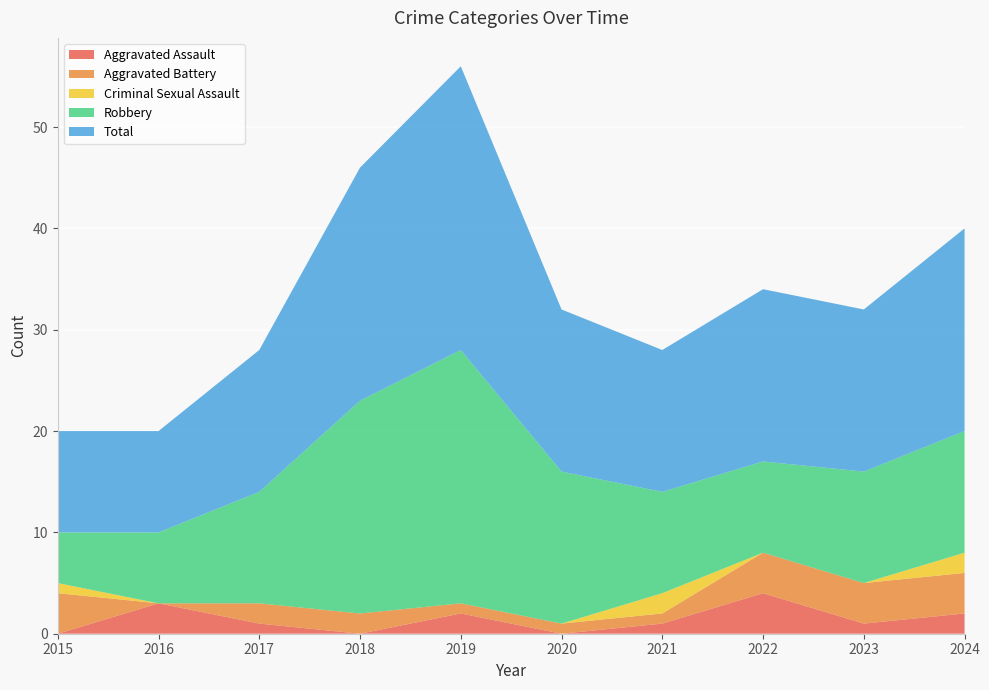

Reading left to right, what are all the values shown in this chart?

Aggravated Assault: 0	3	1	0	2	0	1	4	1	2
Aggravated Battery: 4	0	2	2	1	1	1	4	4	4
Criminal Sexual Assault: 1	0	0	0	0	0	2	0	0	2
Robbery: 5	7	11	21	25	15	10	9	11	12
Total: 10	10	14	23	28	16	14	17	16	20